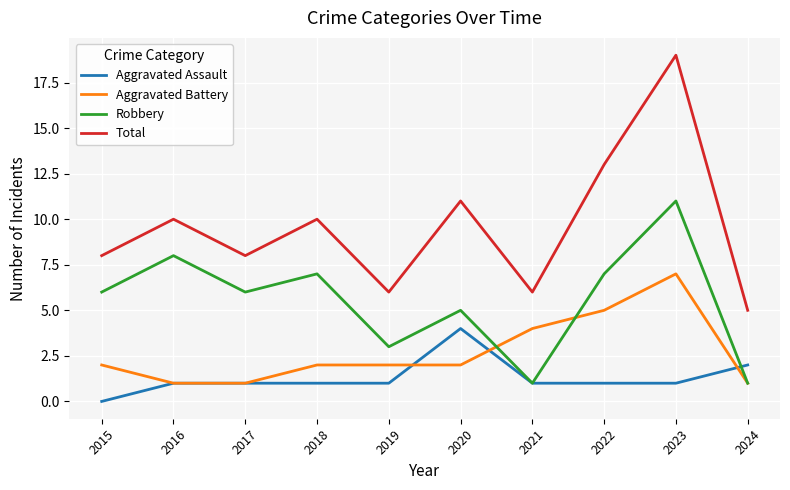

The Total series shows 16 at 2016. True or false?

False